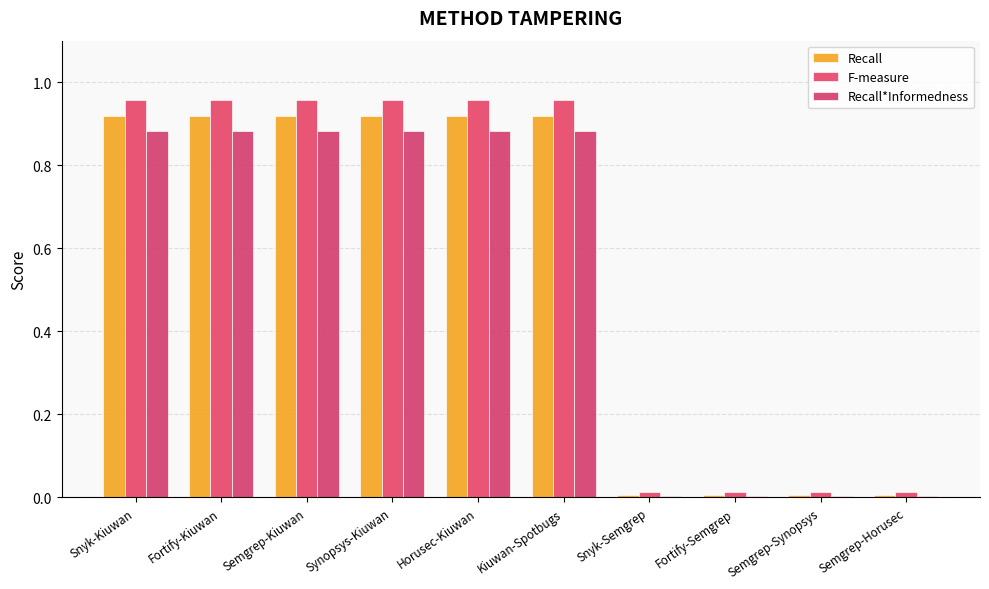

How many groups of bars are there?

10